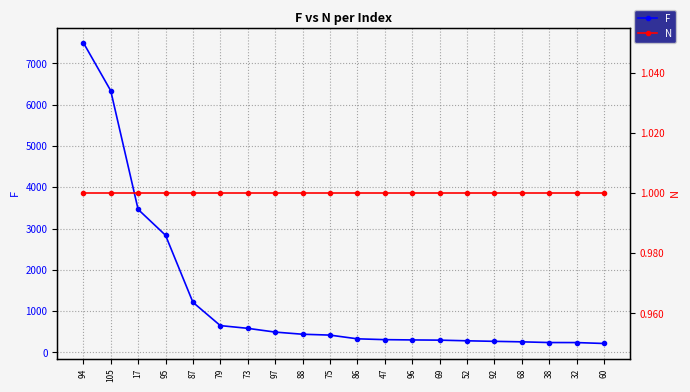

What are all the series names shown in the legend?

F, N